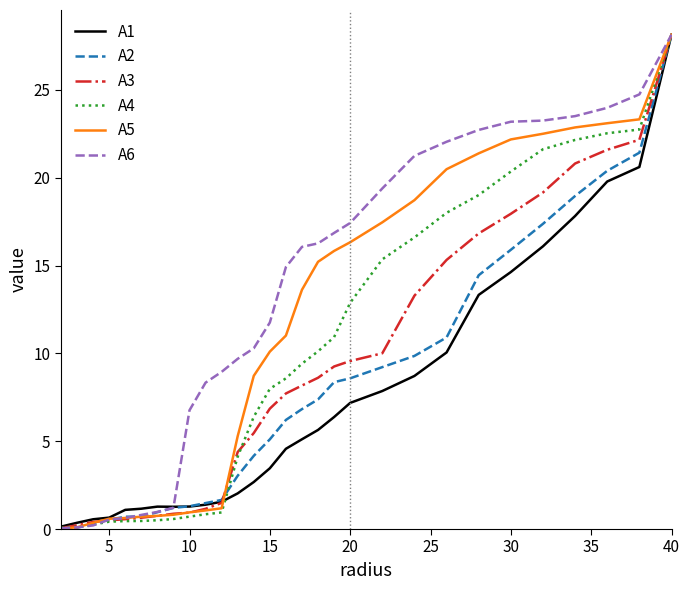

Which series has the largest total across all categories?

A6